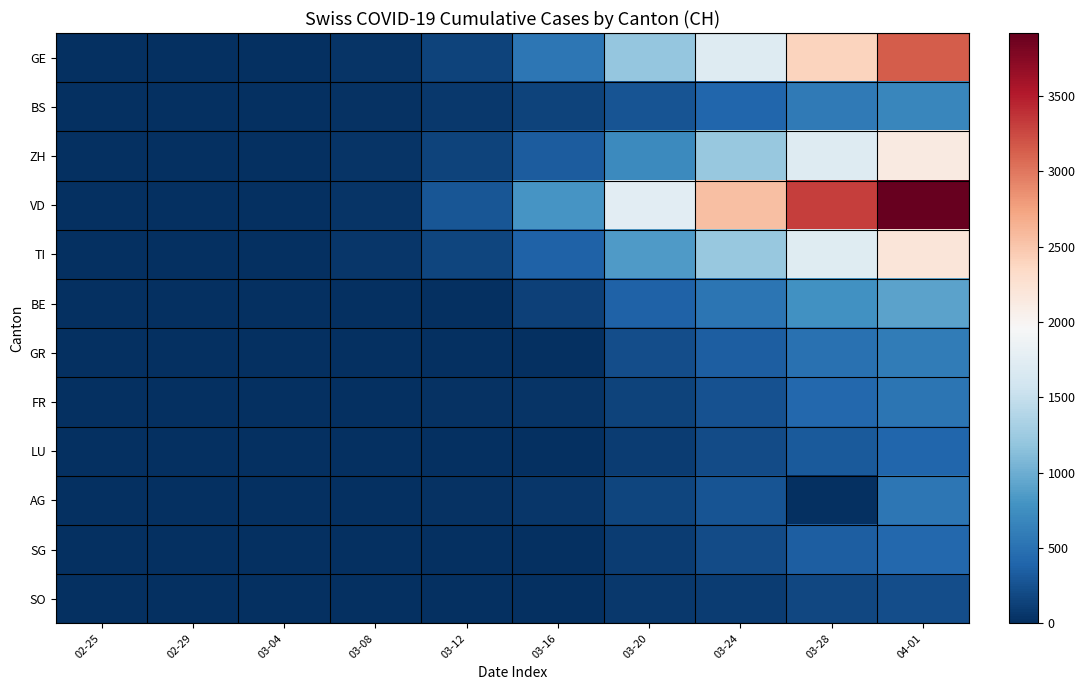

What is the greatest value displayed?

3917